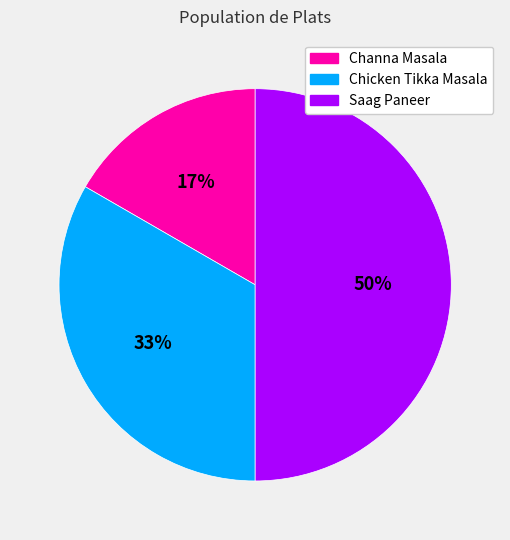

How many slices are in this pie chart?

3